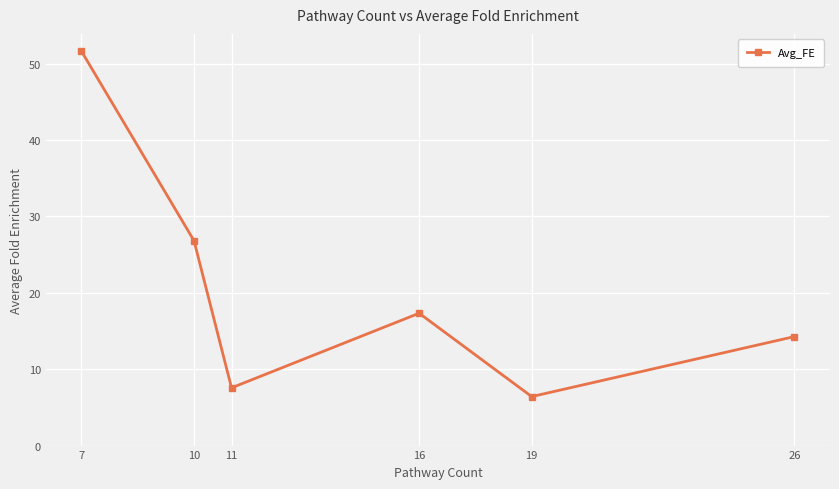

Rank the categories by value from lowest to highest.

19, 11, 26, 16, 10, 7